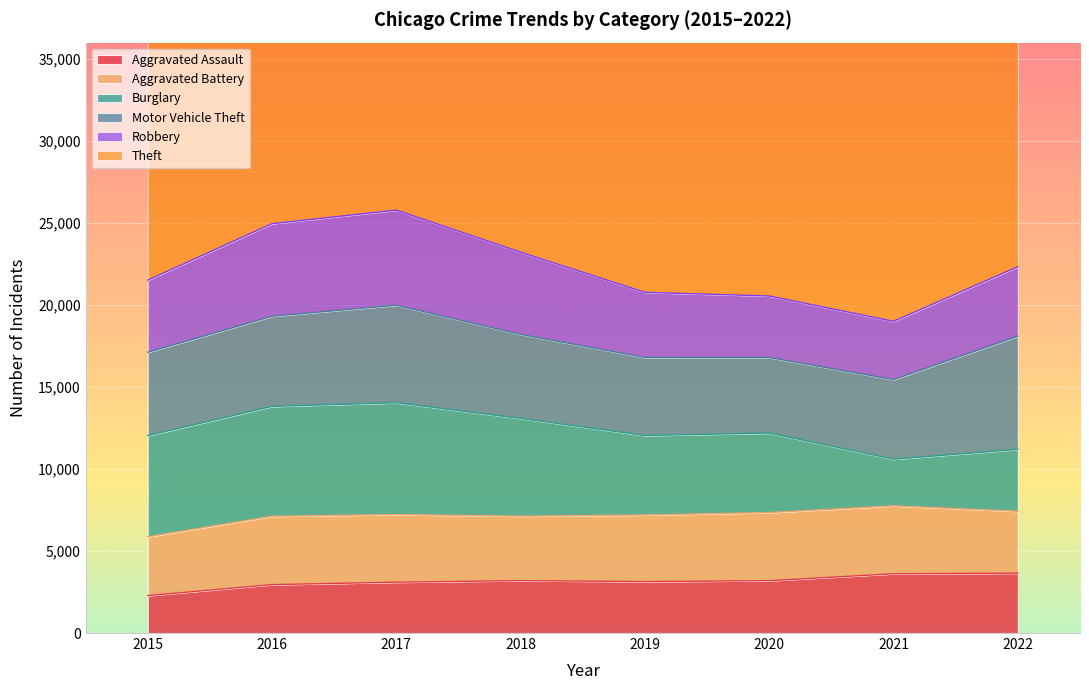

Where is the first local maximum for Aggravated Assault?

2018